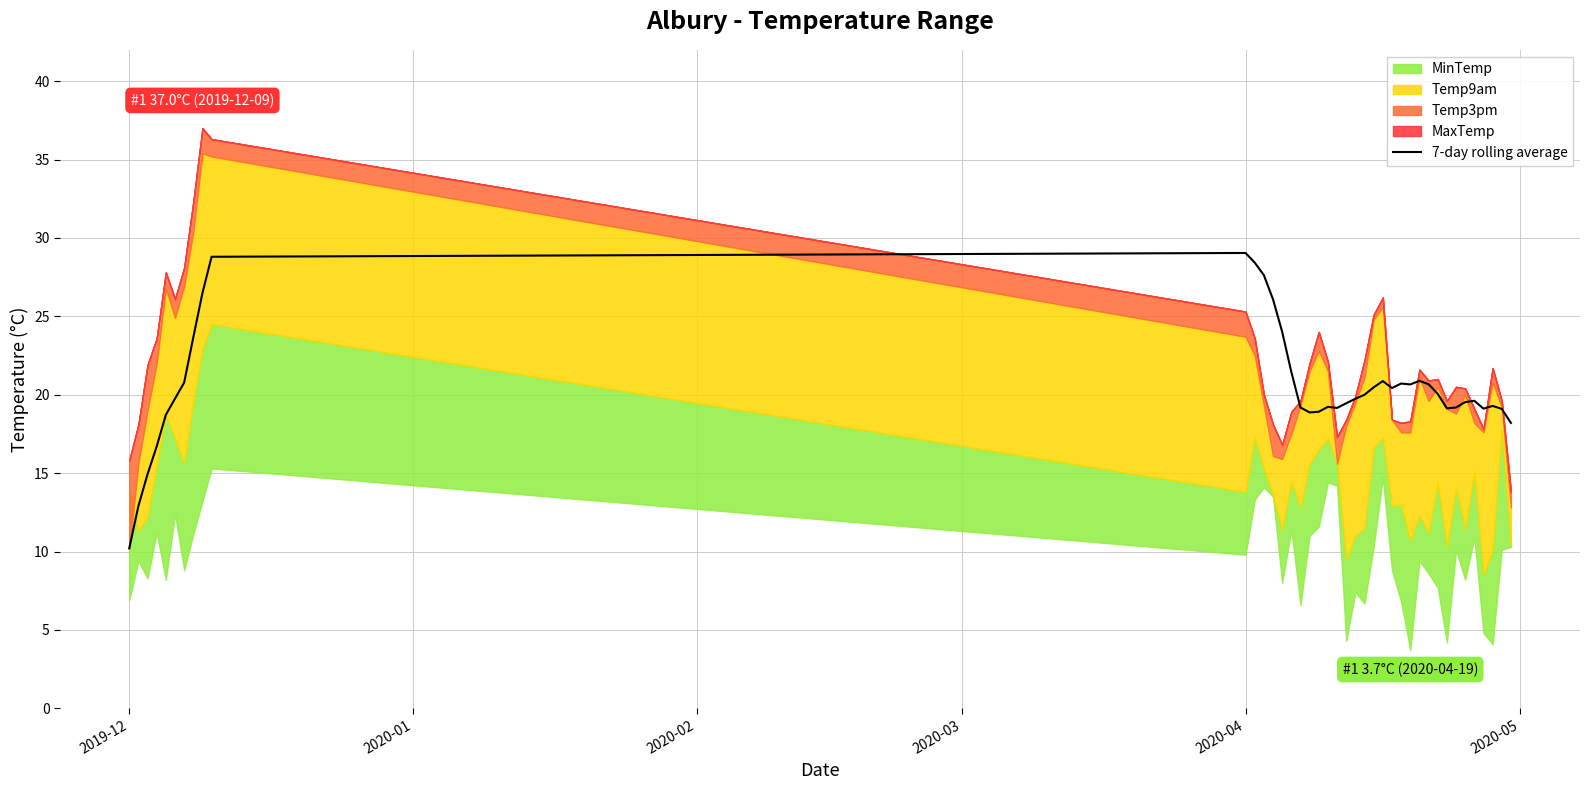

How many interior local valleys (lower than both neighbors) does the data have?

6